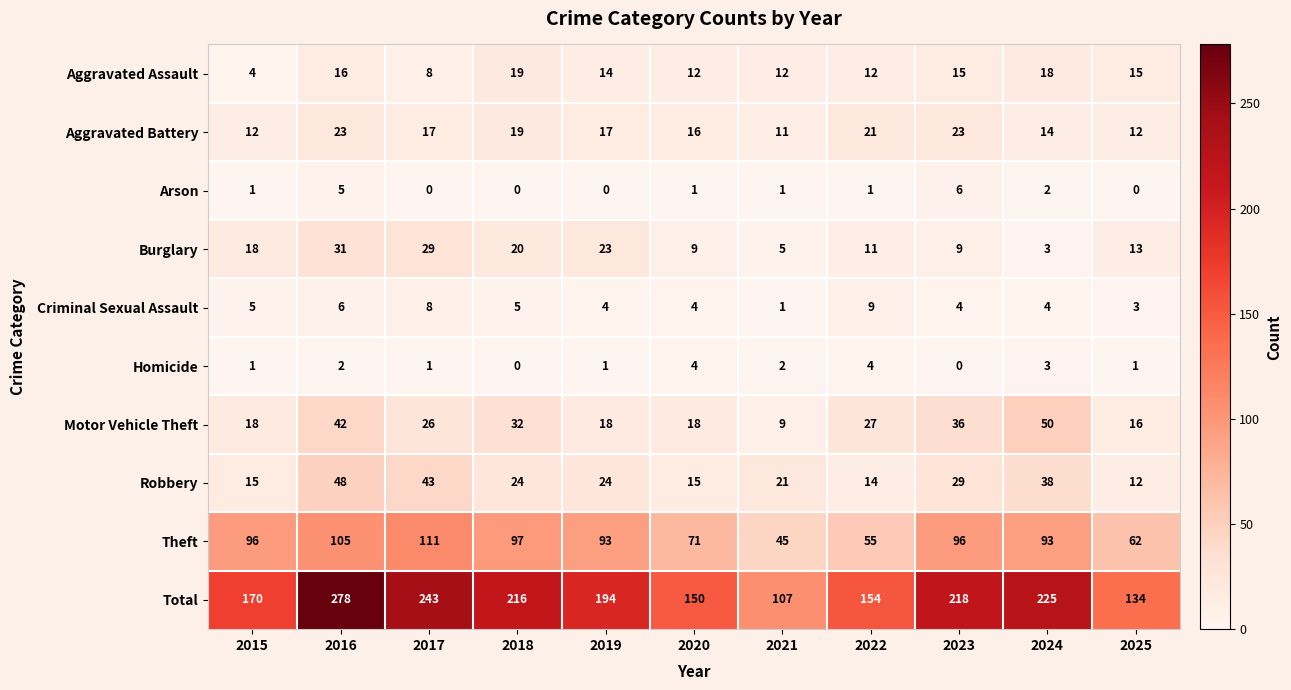

What is the difference between the Aggravated Battery values at 2017 and 2016?

6